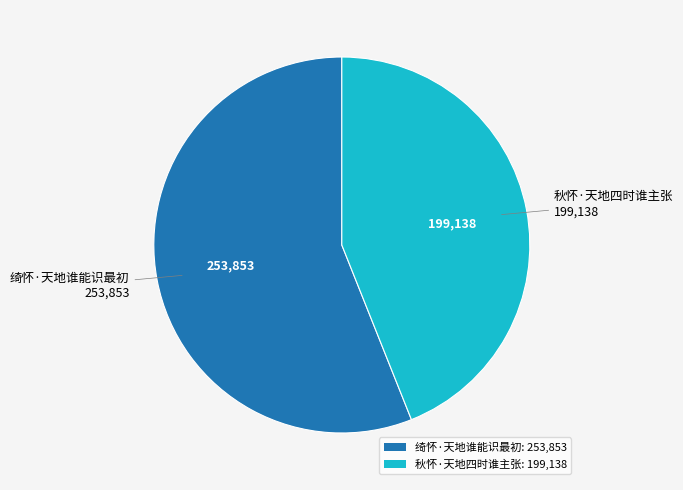

Is it true that 秋怀·天地四时谁主张: 199,138 is 44% of the pie?

True